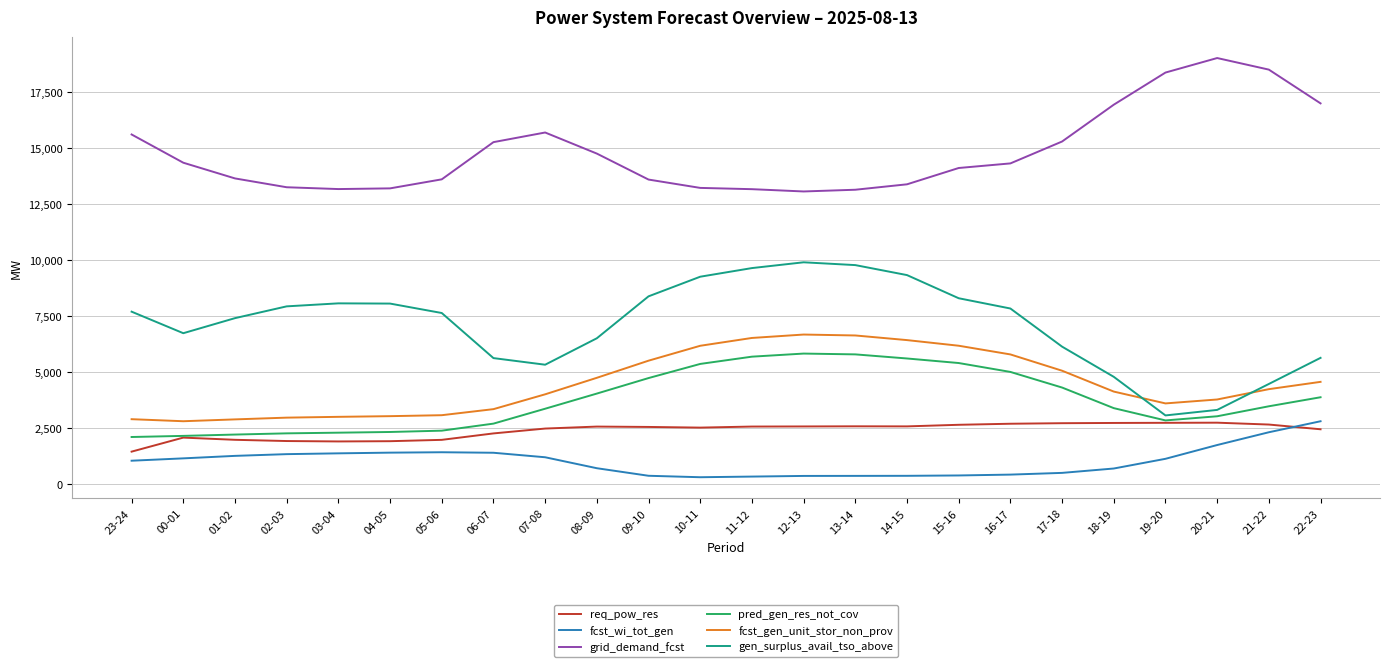

Which series has the largest total across all categories?

grid_demand_fcst